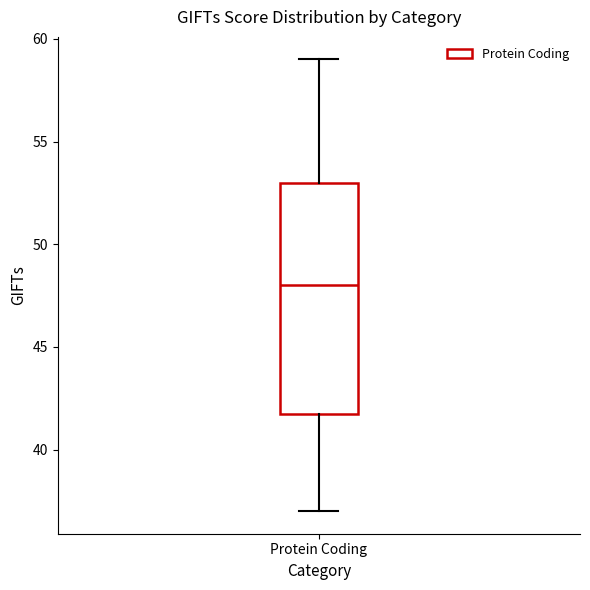

Where does the lower whisker of the box for Protein Coding end on the y-axis? The values are not printed on the chart, so give them approximately, as read against the axis.

37